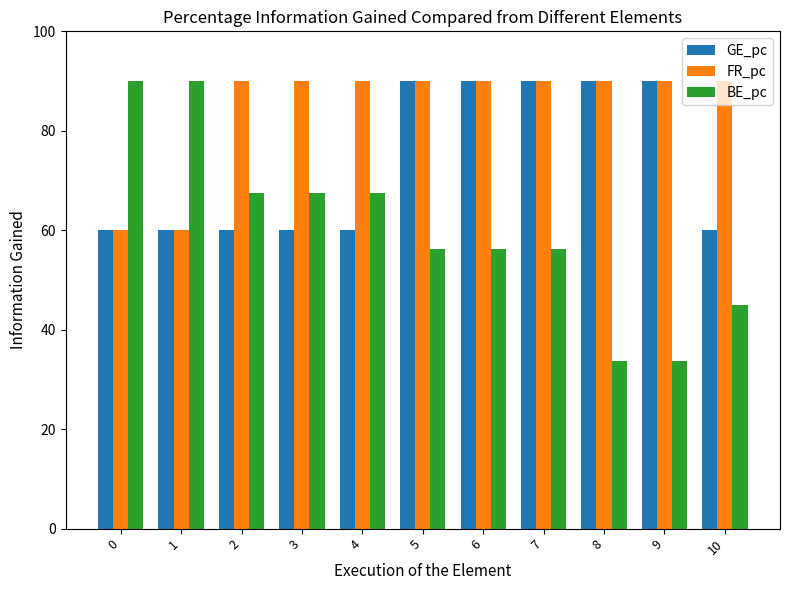

What are all the series names shown in the legend?

GE_pc, FR_pc, BE_pc